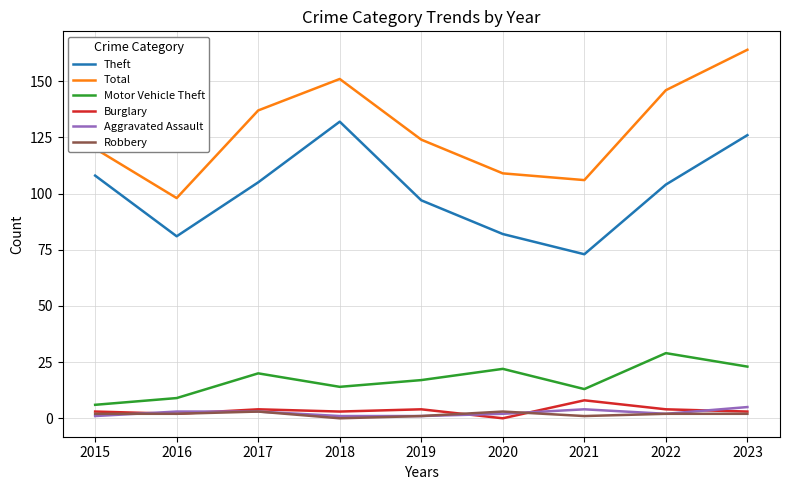

Which series changed the most between 2015 and 2022?

Total